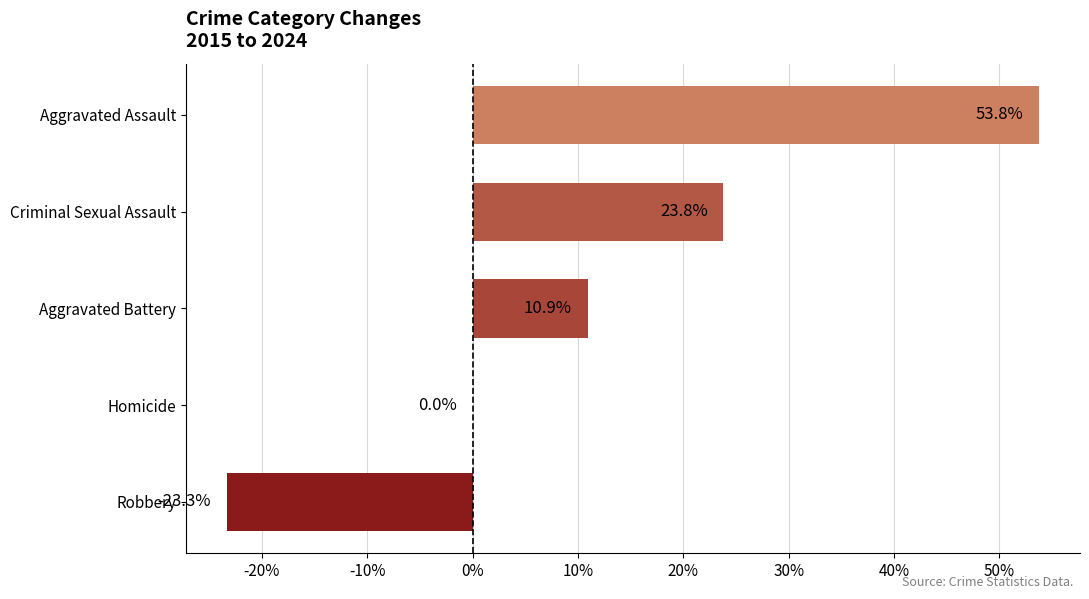

What is the sum of all values?

65.2